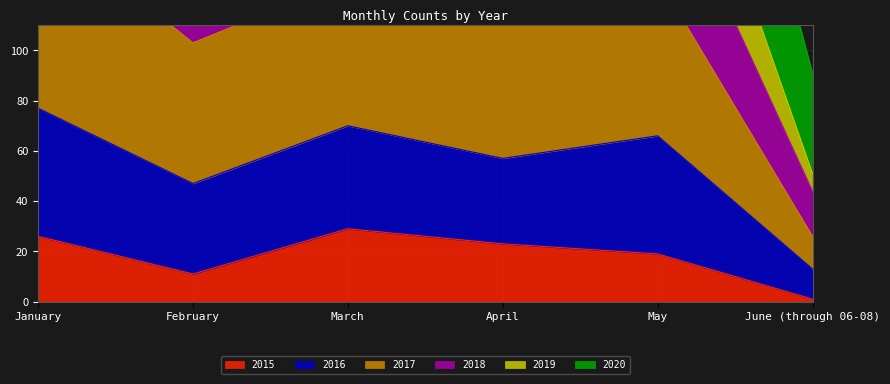

Which series has the widest spread of values?

2016